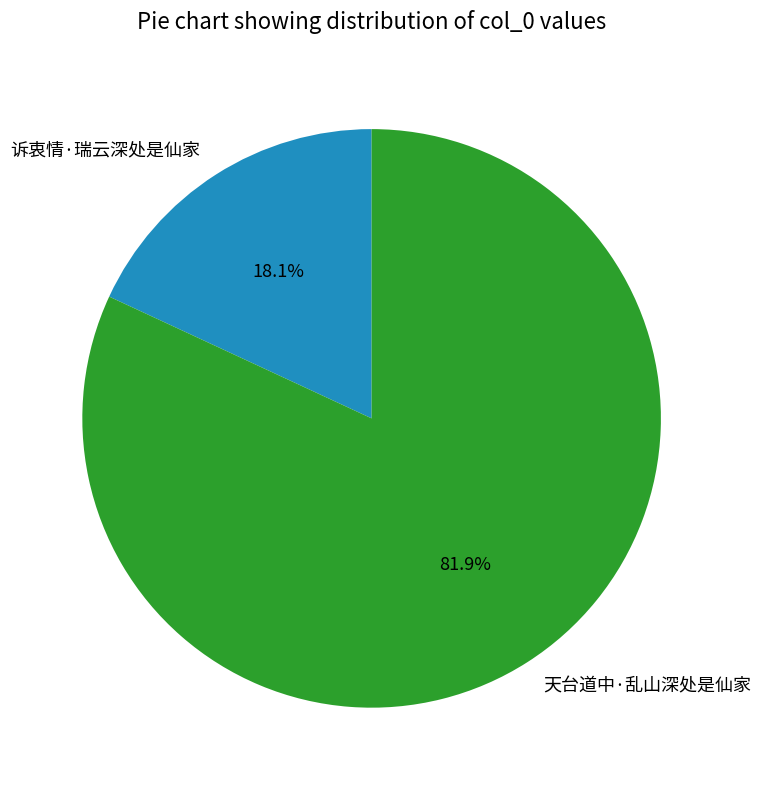

True or false: 诉衷情·瑞云深处是仙家 accounts for 32% of the total.

False